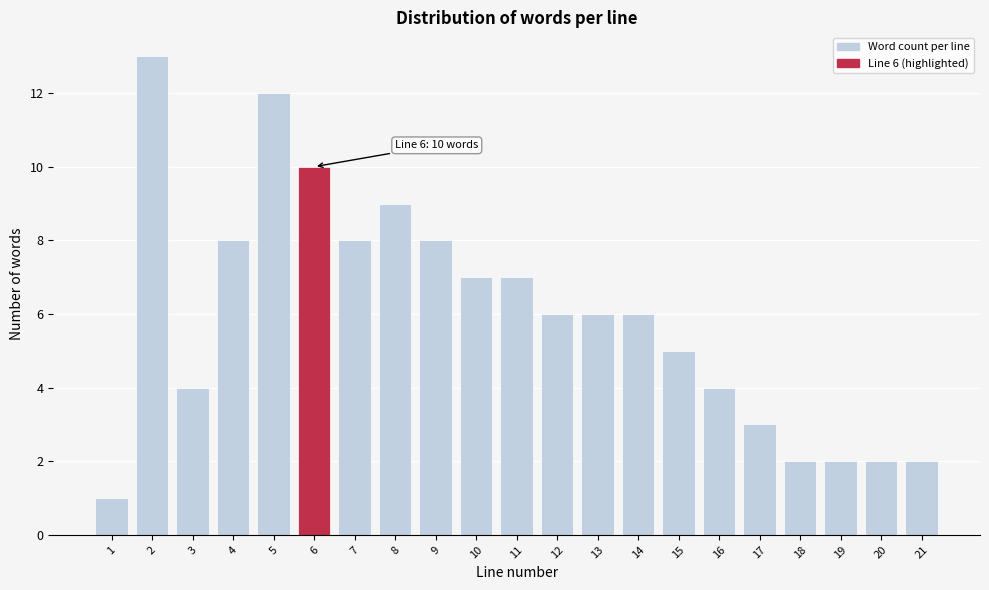

Reading left to right, list all the values displayed in this chart.

1=1	2=13	3=4	4=8	5=12	6=10	7=8	8=9	9=8	10=7	11=7	12=6	13=6	14=6	15=5	16=4	17=3	18=2	19=2	20=2	21=2